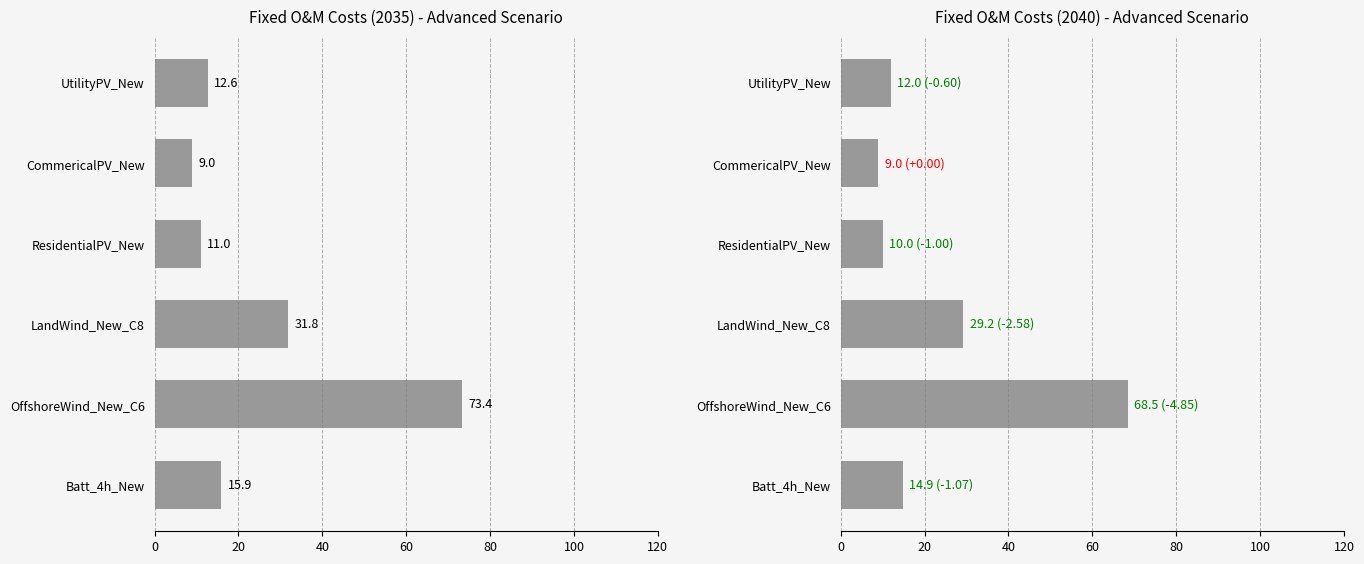

Rank the series by their maximum value, from lowest to highest.

Advanced_2040, Advanced_2035